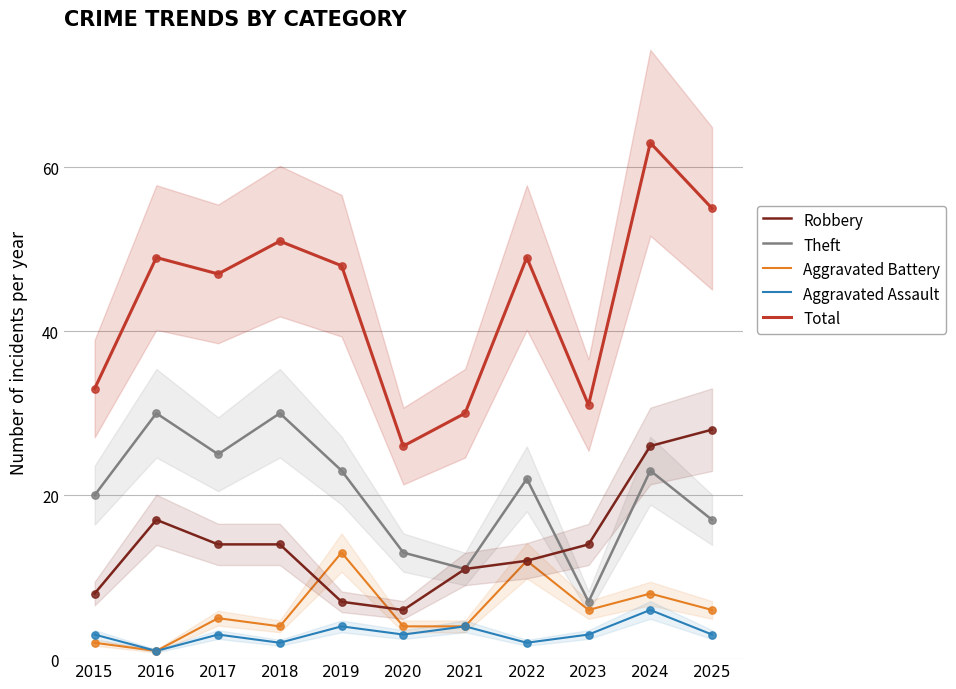

Is the value of Total at 2023 greater than the value of Aggravated Assault at 2018?

Yes